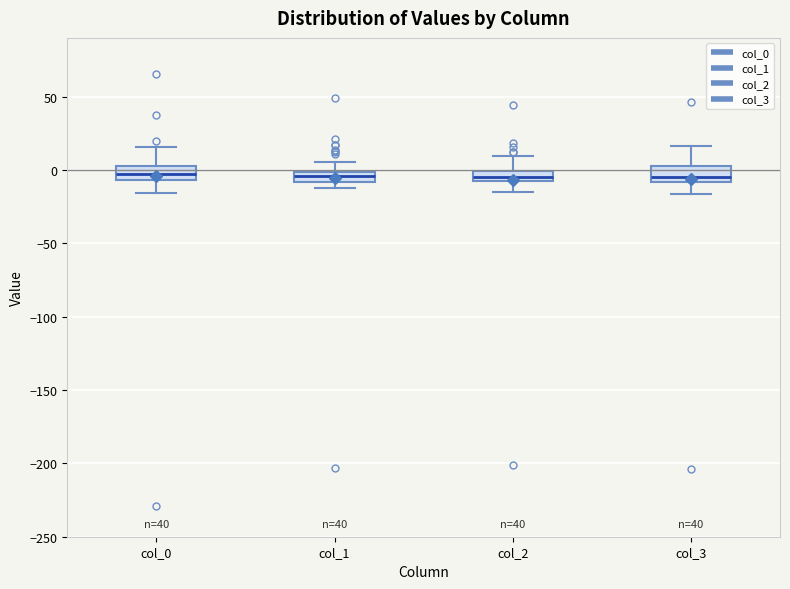

Where is the lower edge of the box for col_1 on the y-axis? The values are not printed on the chart, so give them approximately, as read against the axis.

-10